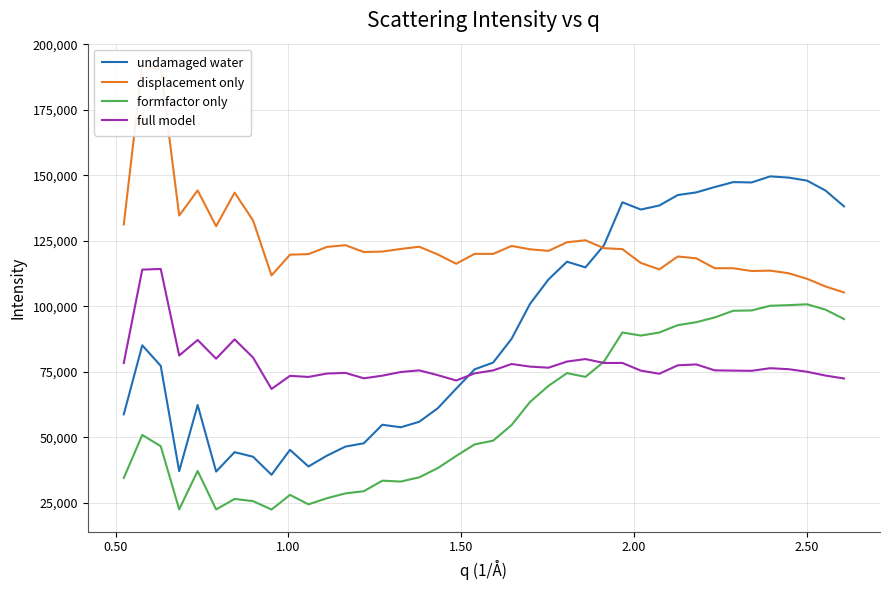

In displacement only, how many points are higher than both neighbors (excluding endpoints)?

10